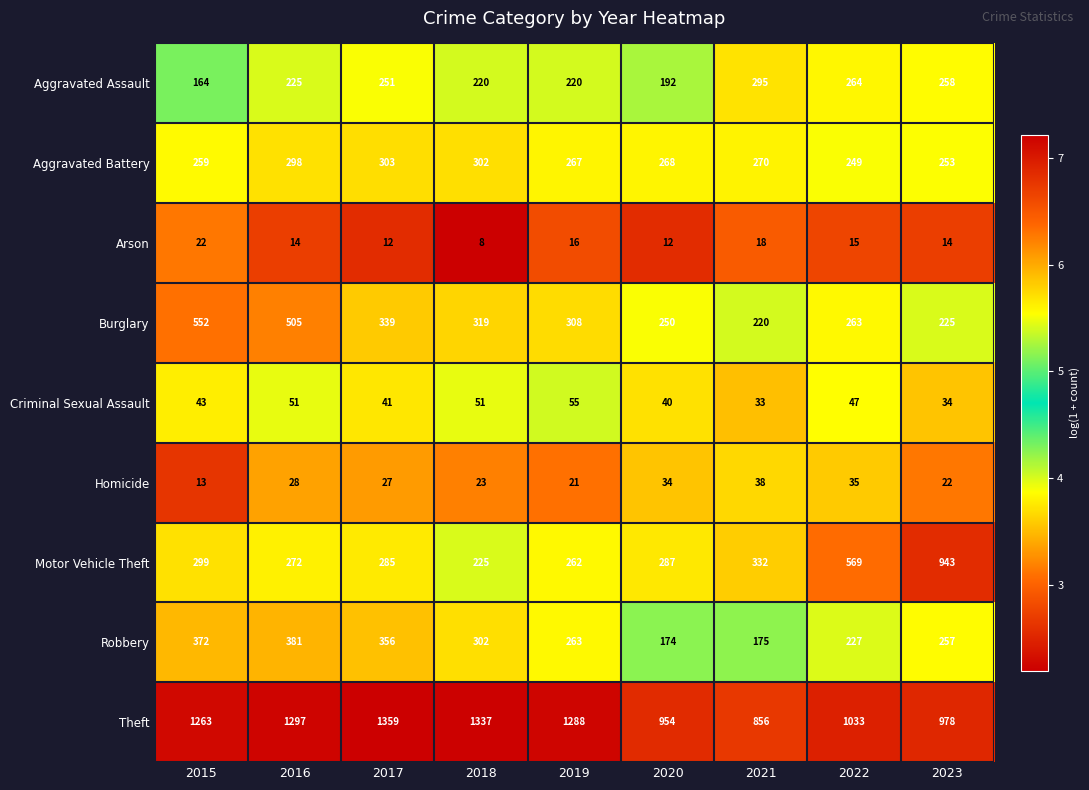

At which category does the chart reach its peak across all series?

2017